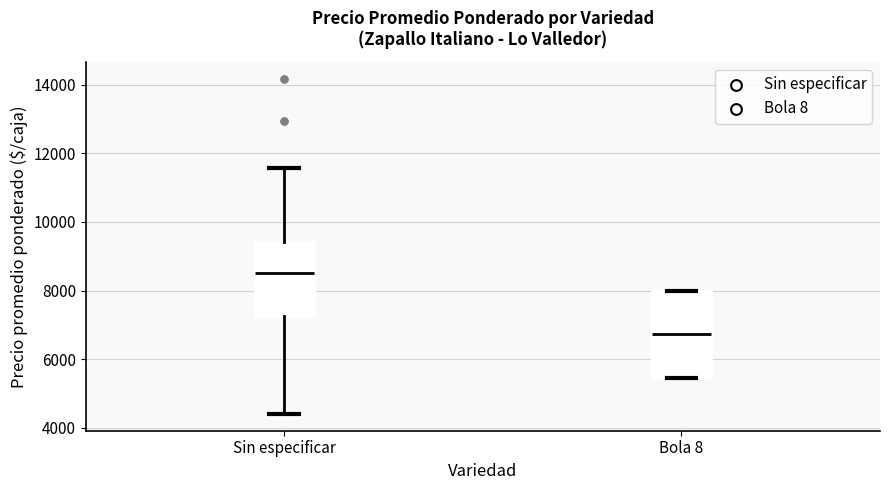

Reading left to right, read every box against the y-axis: the position of its median line, the range the box covers, and the ends of its whiskers. The values are not printed on the chart, so give them approximately, as read against the axis.

Sin especificar: median 8600, box 7200 to 9400, whiskers 4400 to 11600
Bola 8: median 6800, box 5400 to 8000, whiskers 5400 to 8000